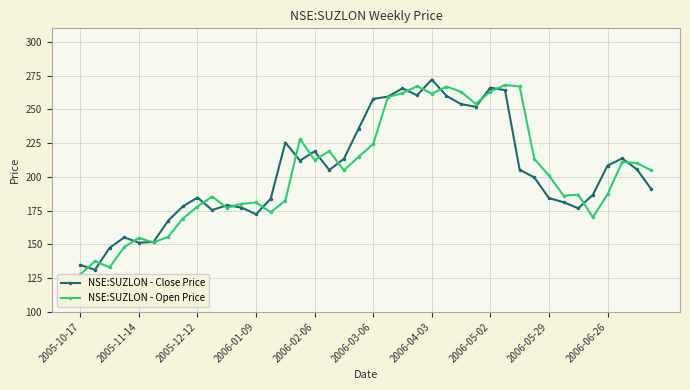

What is the smallest value displayed?

127.8